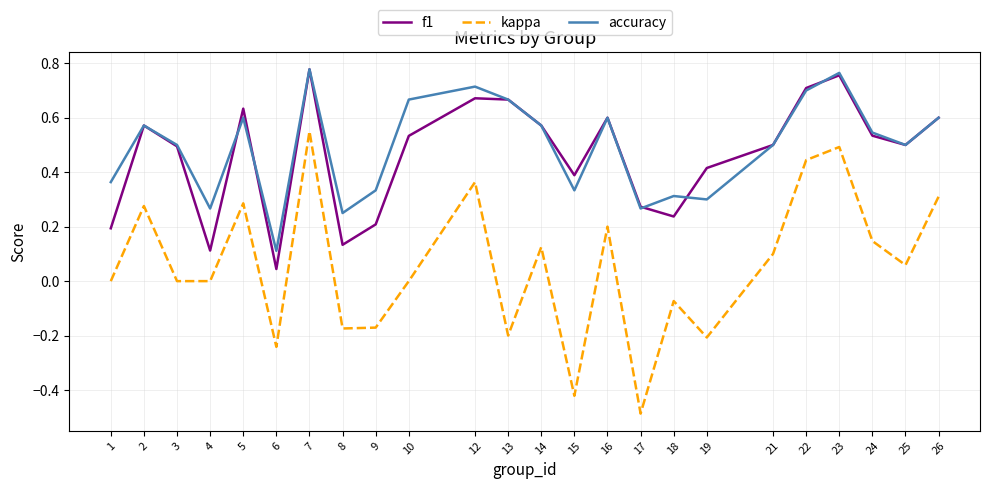

What is the smallest value displayed?

-0.5